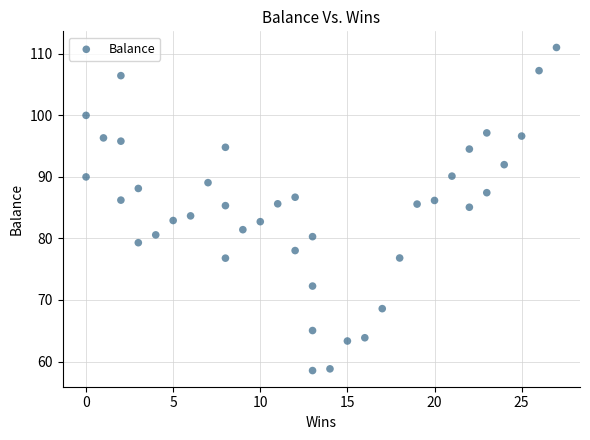

What is the range of X values (max minus min)?

27.0